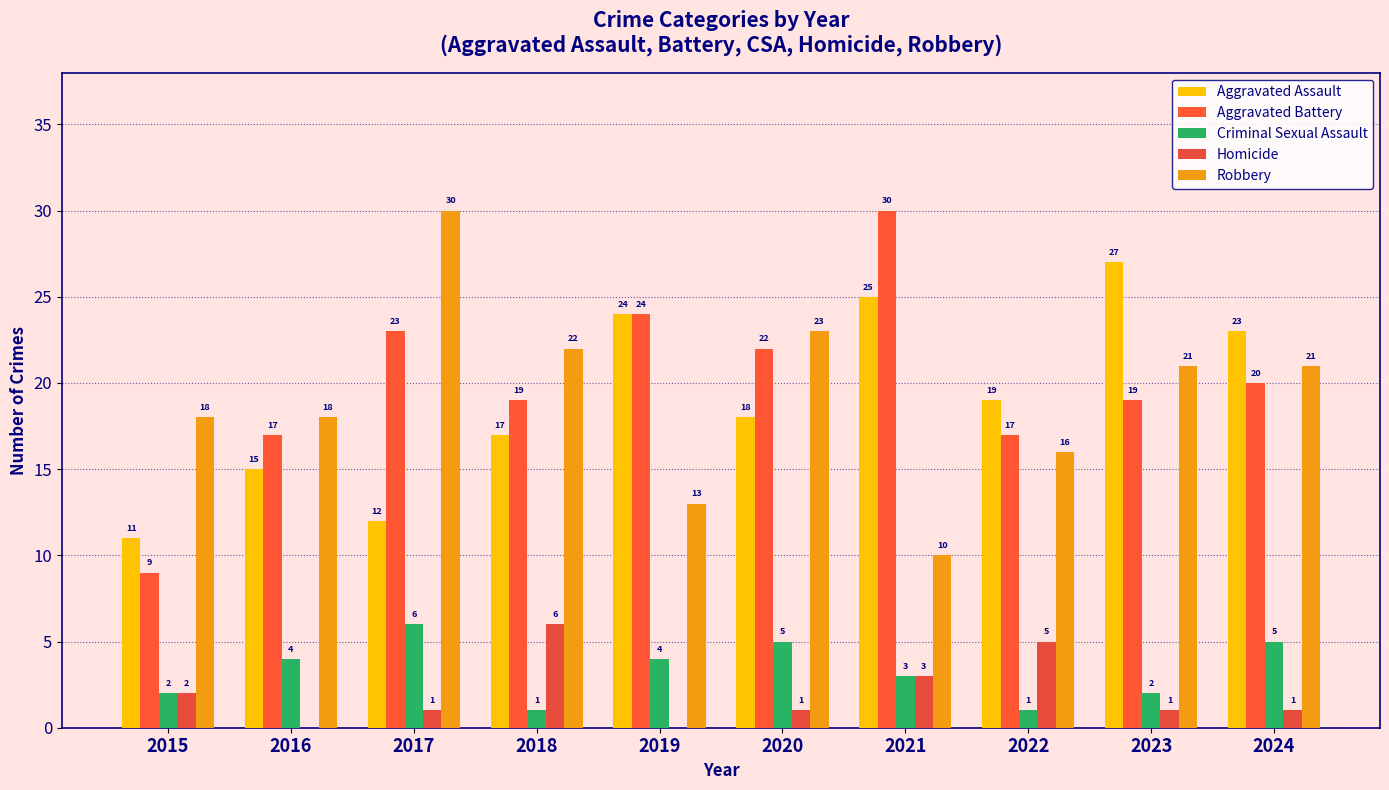

What is the spread (max minus min) of values at 2024?

22